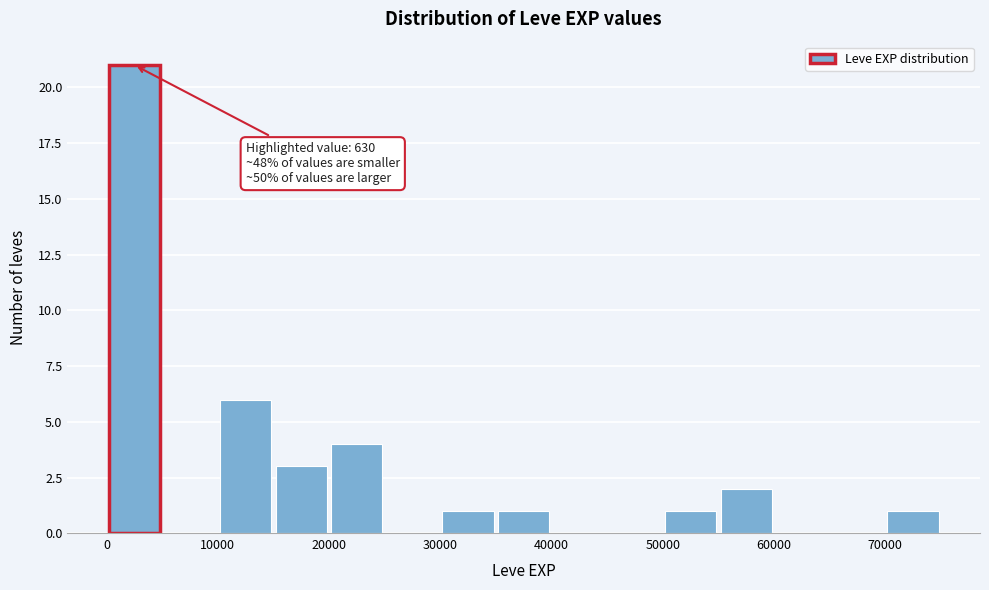

Which range on the x-axis has the tallest bar?

0 to 5000